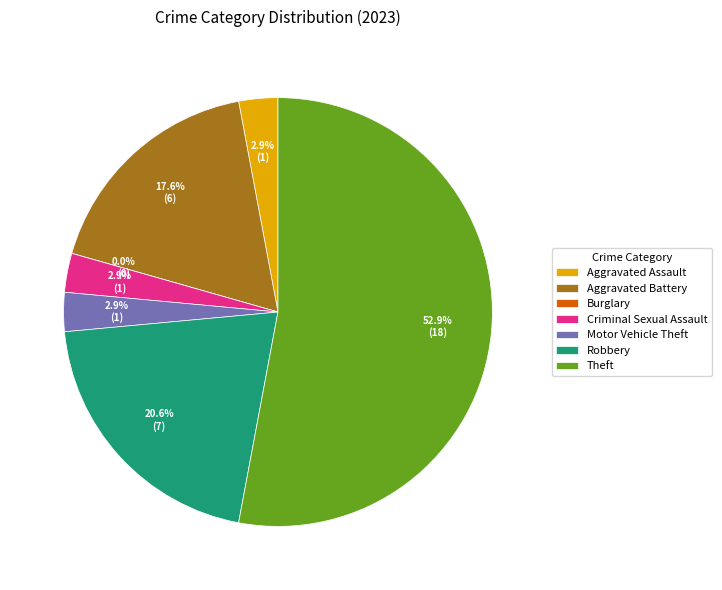

Do Criminal Sexual Assault and Robbery together represent more than half of the pie?

No